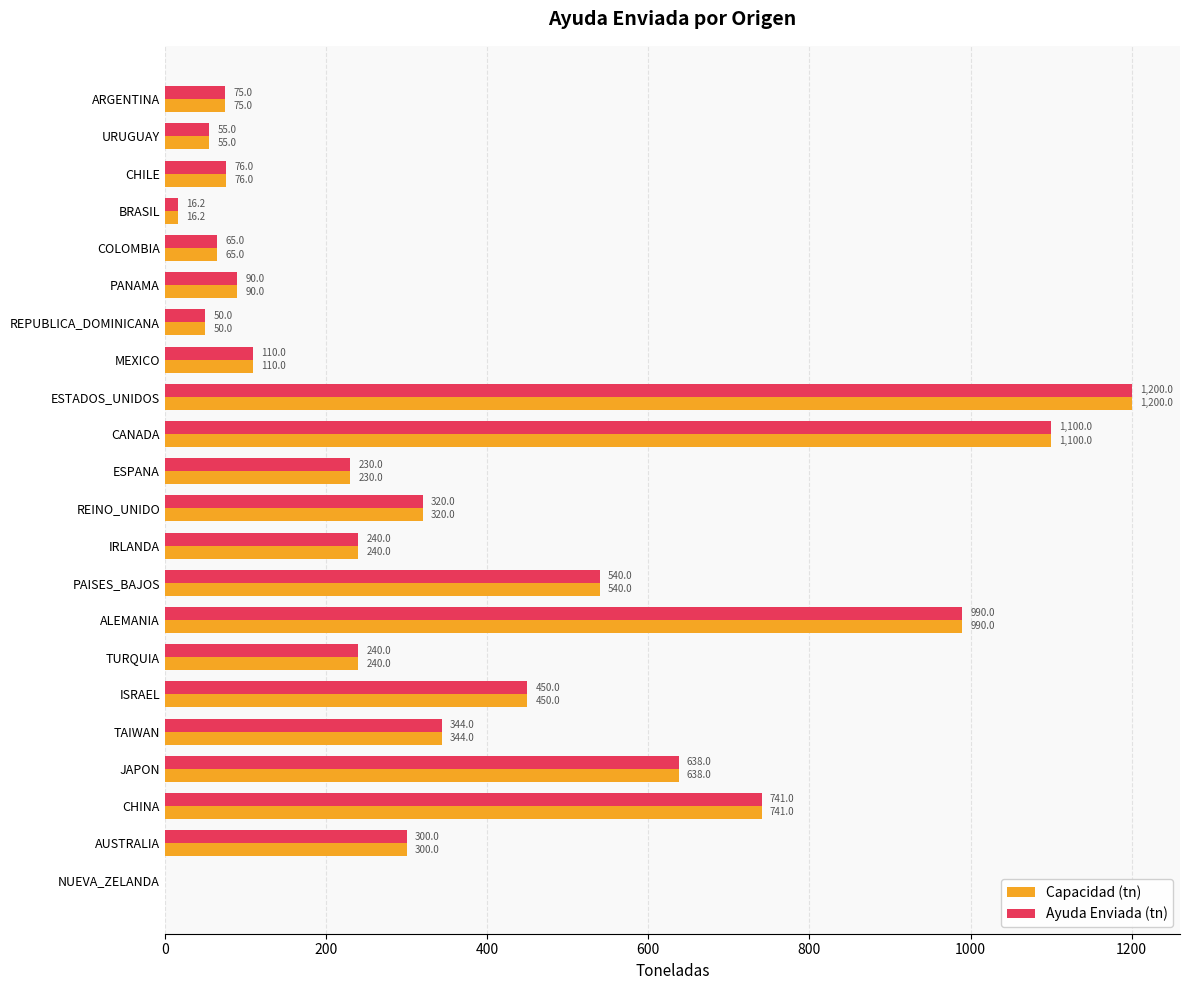

What is the sum of the Capacidad (tn) values at URUGUAY and MEXICO?

165.0